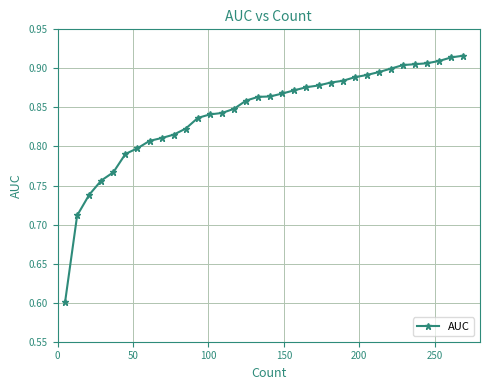

Count the values in the range 0 to 1.

34